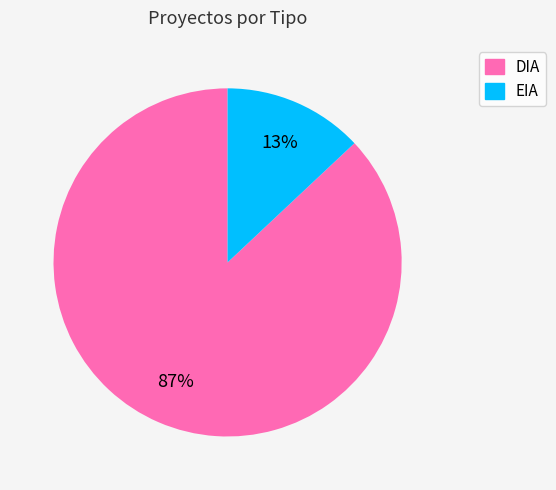

Which slice is the largest?

DIA